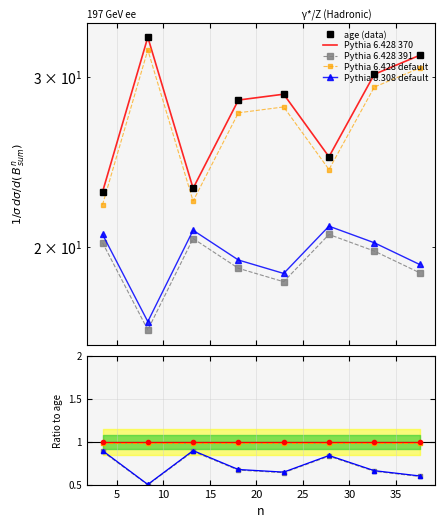

In Pythia 8.308 default, how many points are lower than both neighbors (excluding endpoints)?

2